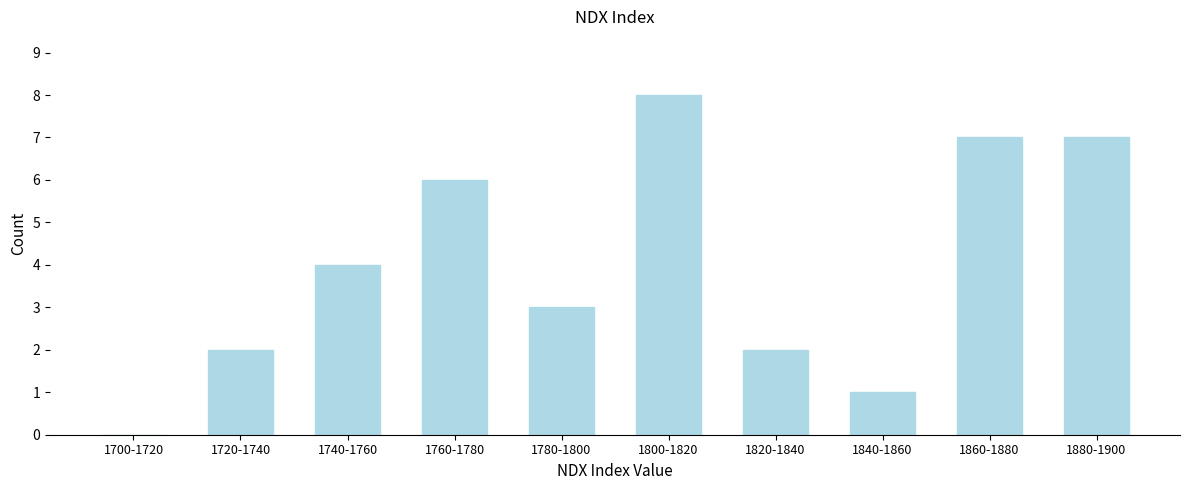

Reading right to left, transcribe all the data shown in this chart.

1880-1900=7	1860-1880=7	1840-1860=1	1820-1840=2	1800-1820=8	1780-1800=3	1760-1780=6	1740-1760=4	1720-1740=2	1700-1720=0